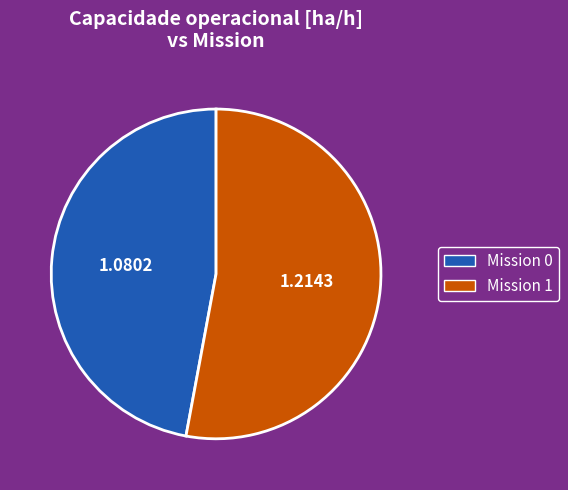

How many slices are in this pie chart?

2